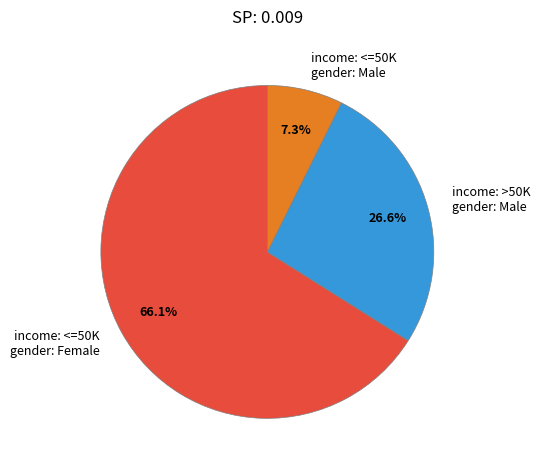

How much of the chart is everything except income: >50K gender: Male?

73.4%